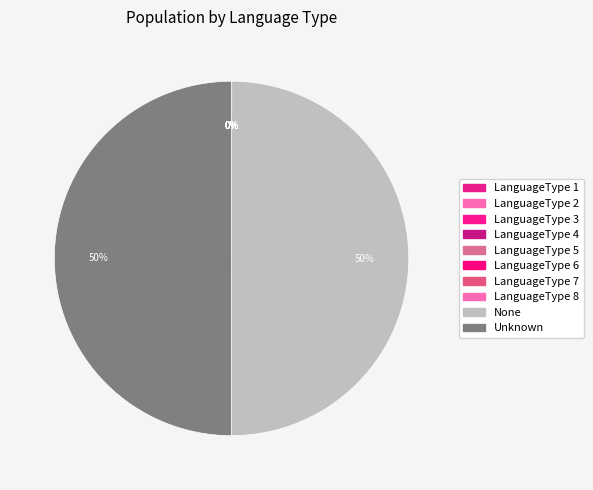

What is the ratio of the value at None to the value at Unknown?

1.0